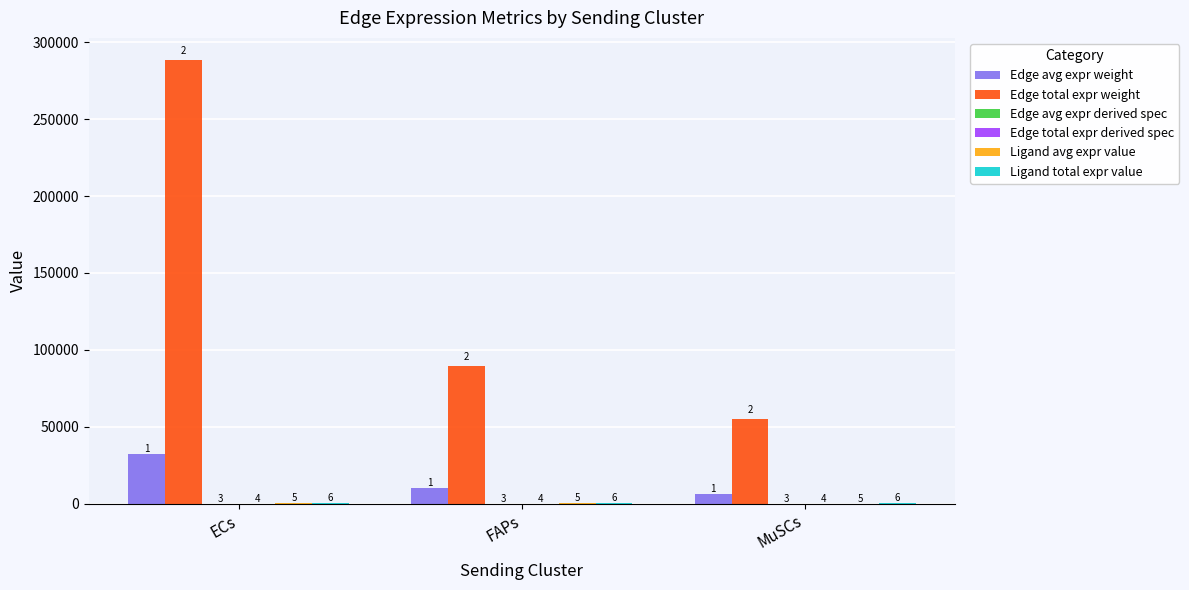

Which category has the highest value in the Edge avg expr weight series?

ECs